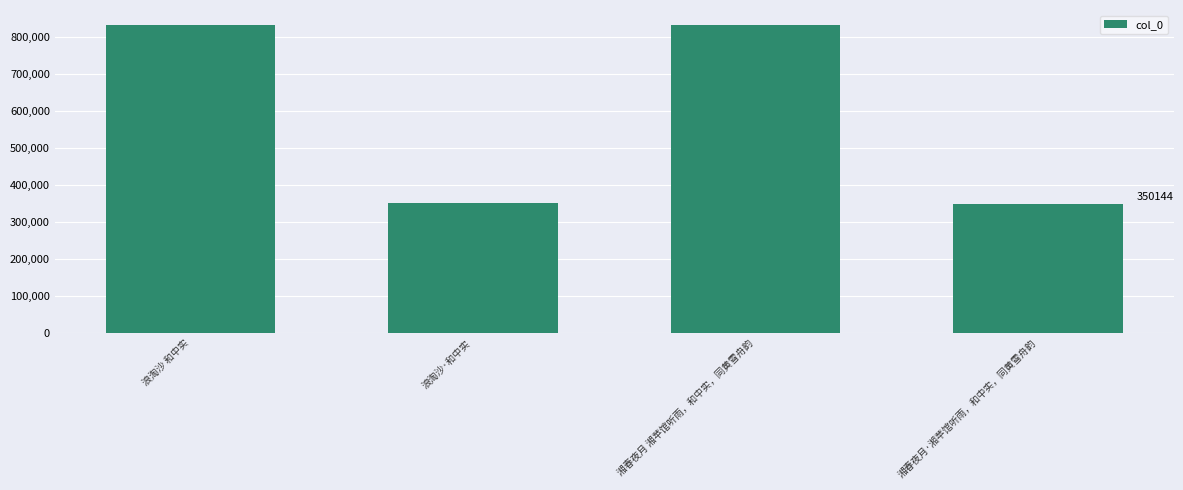

Where is the data nearest to the value 590652?

浪淘沙·和中实